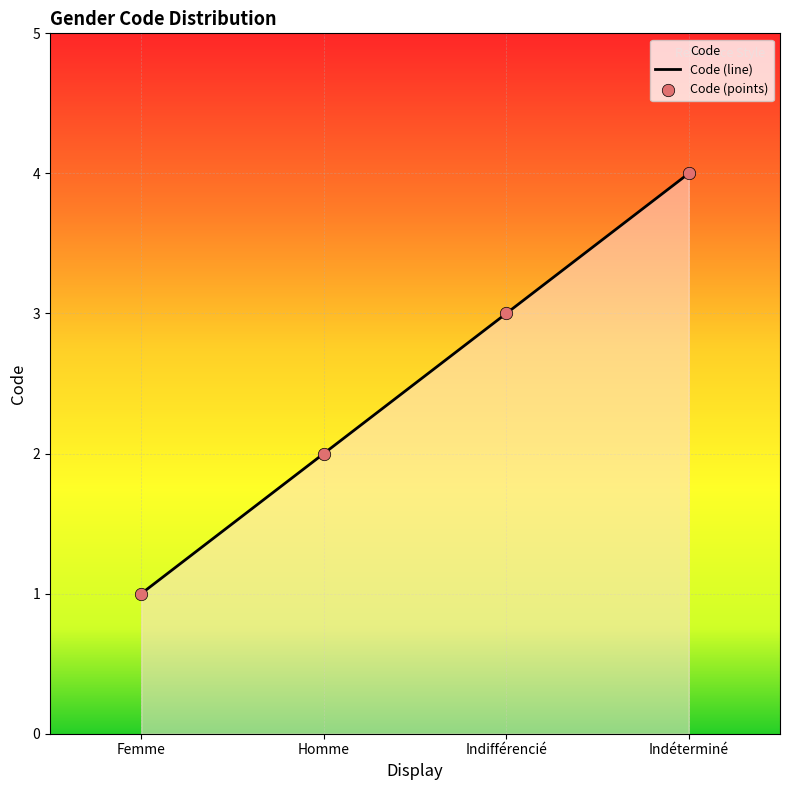

Approximately how many times larger is the value at Indifférencié compared to Indéterminé?

0.8